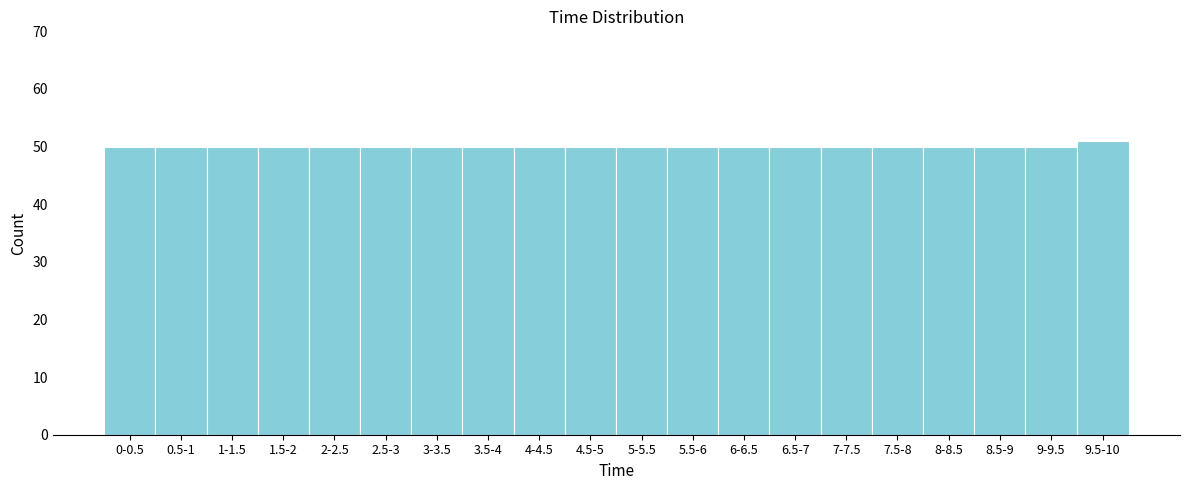

Reading left to right, transcribe all the data shown in this chart.

50	50	50	50	50	50	50	50	50	50	50	50	50	50	50	50	50	50	50	51